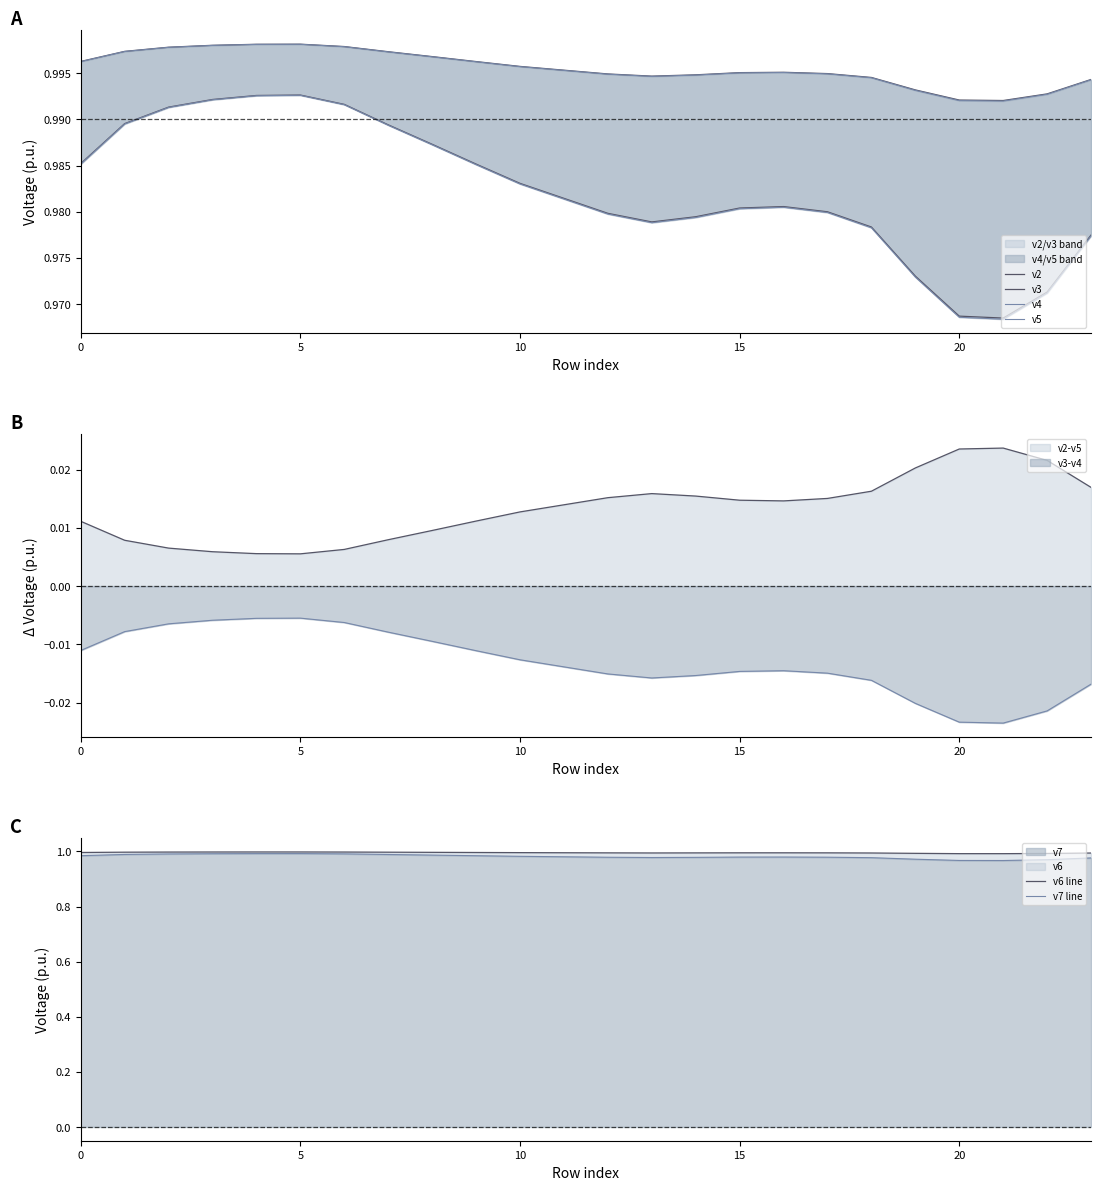

True or false: v2-v5 and v3-v4 intersect in this chart.

False